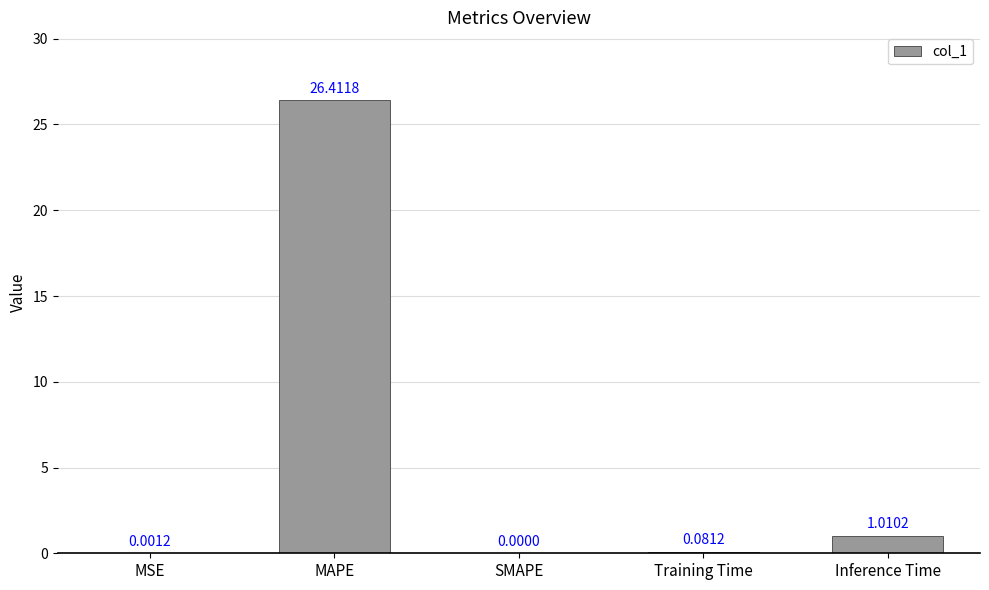

What is the change in value from MSE to MAPE?

+26.4